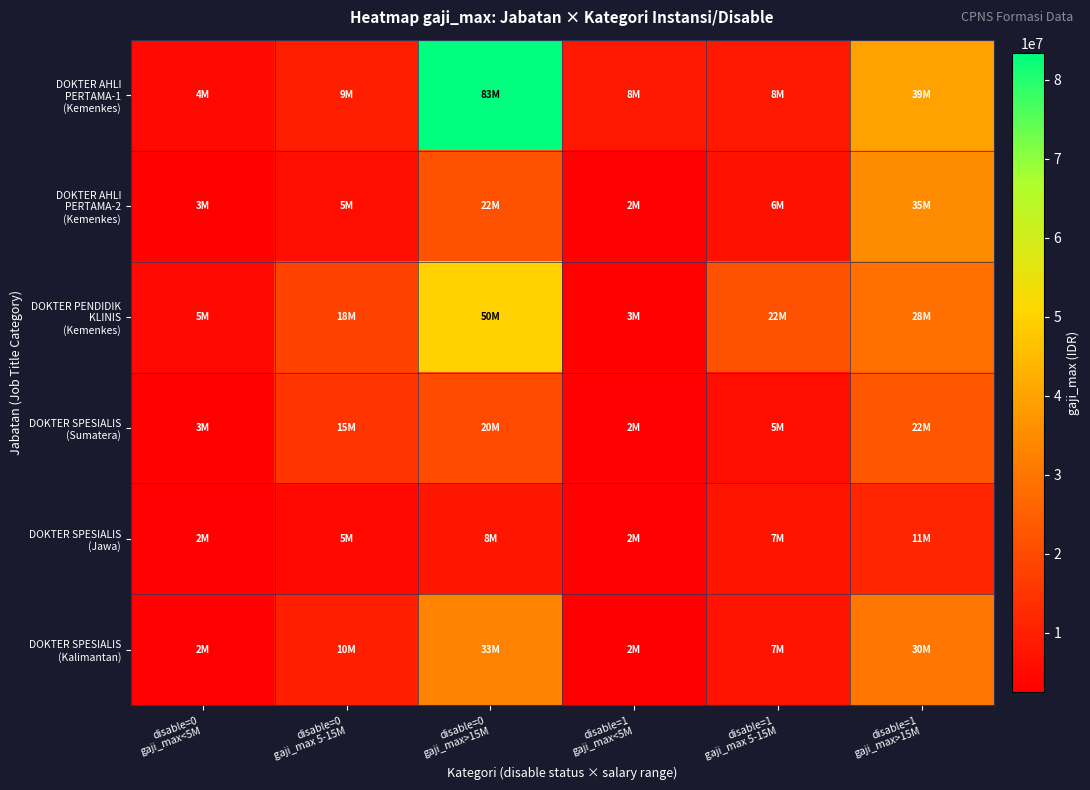

Between disable=0
gaji_max 5-15M and disable=1
gaji_max>15M, which is larger?

disable=1
gaji_max>15M